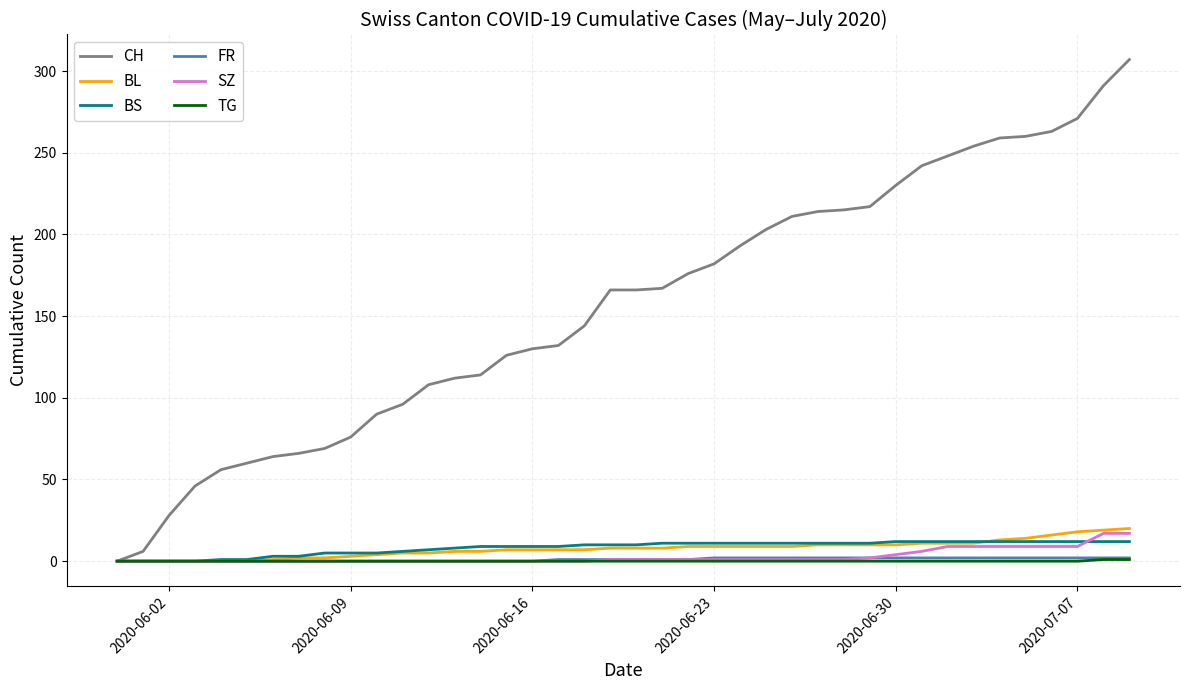

Which series has the largest total across all categories?

CH